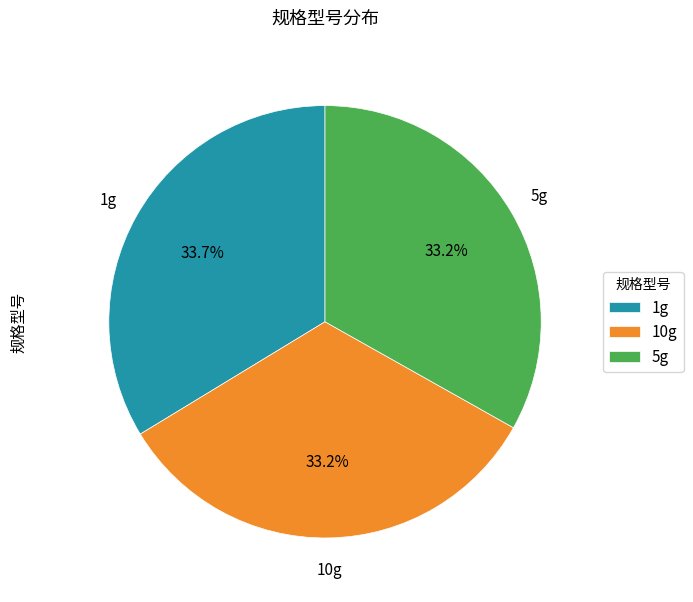

Approximately how many times larger is the value at 1g compared to 10g?

1.0